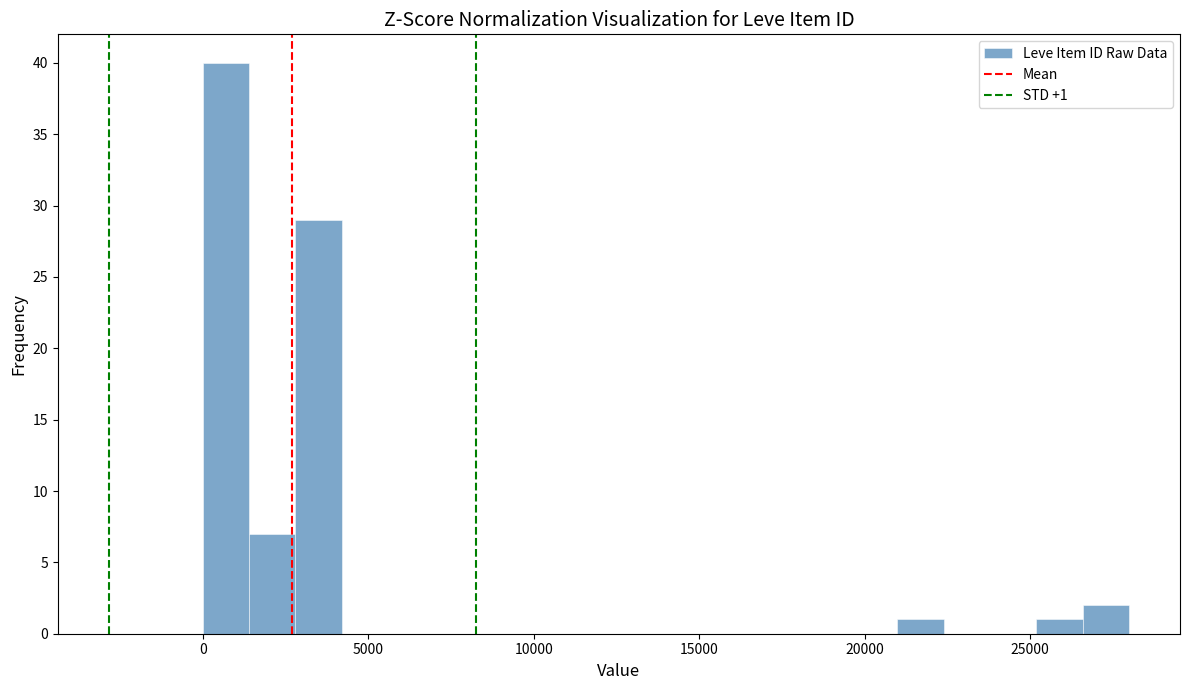

Around what value on the x-axis is the tallest bar? Give the approximate position of its centre, as read against the axis.

500